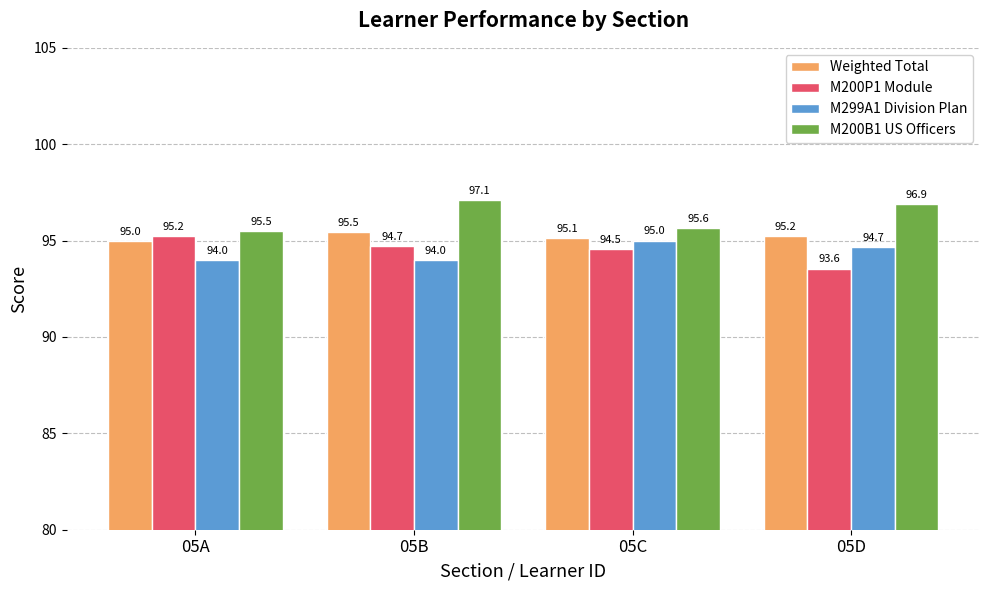

Between 05C and 05D, which series saw the biggest shift?

M200B1 US Officers